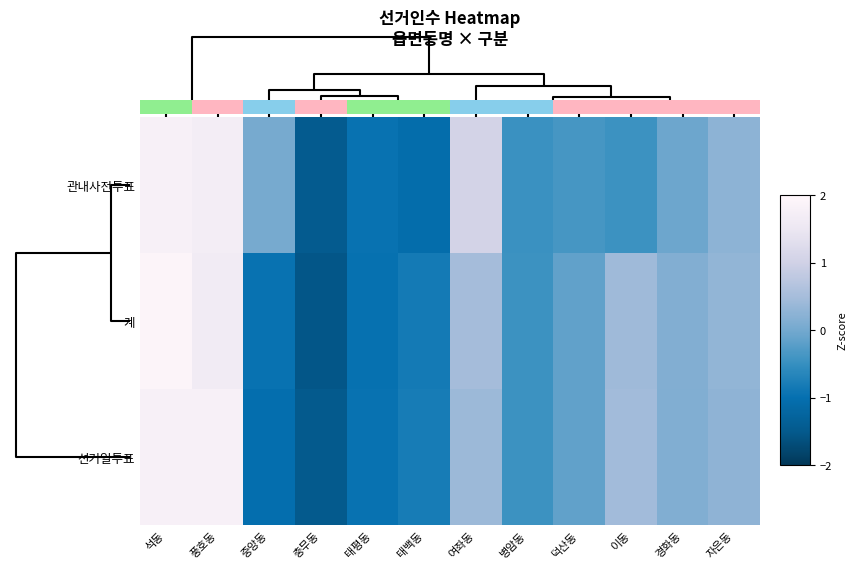

How many positive values does the 계 series have?

6